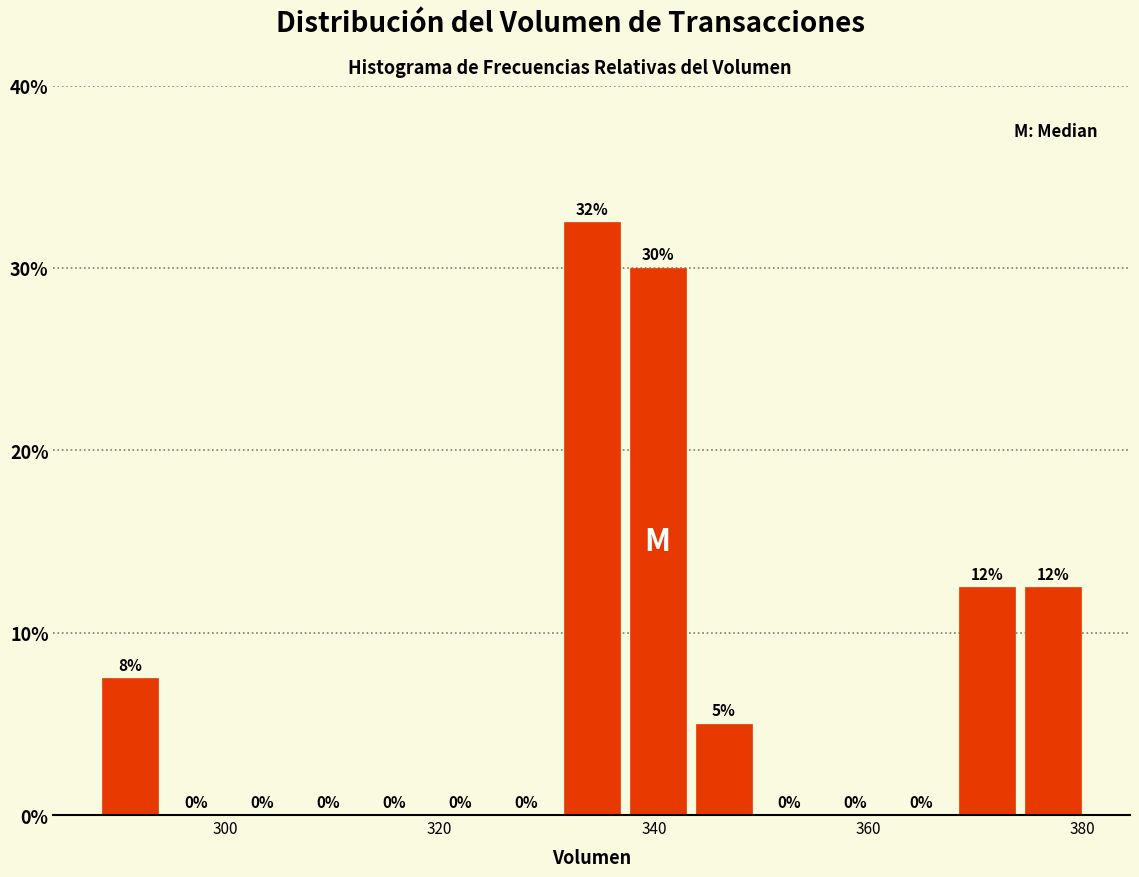

Around what value on the x-axis is the tallest bar? Give the approximate position of its centre, as read against the axis.

334